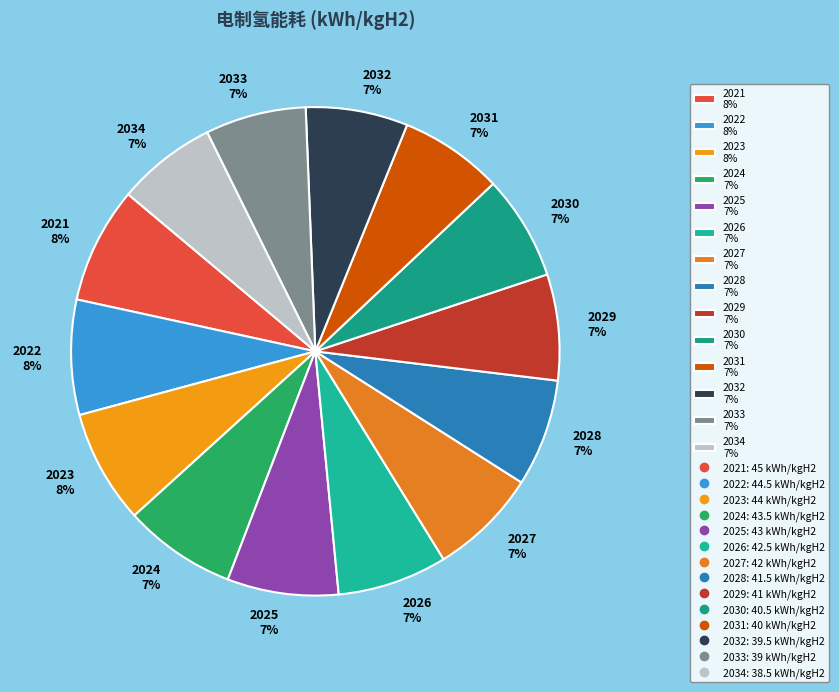

Combined, do 2030 7% and 2022 8% account for over 50%?

No